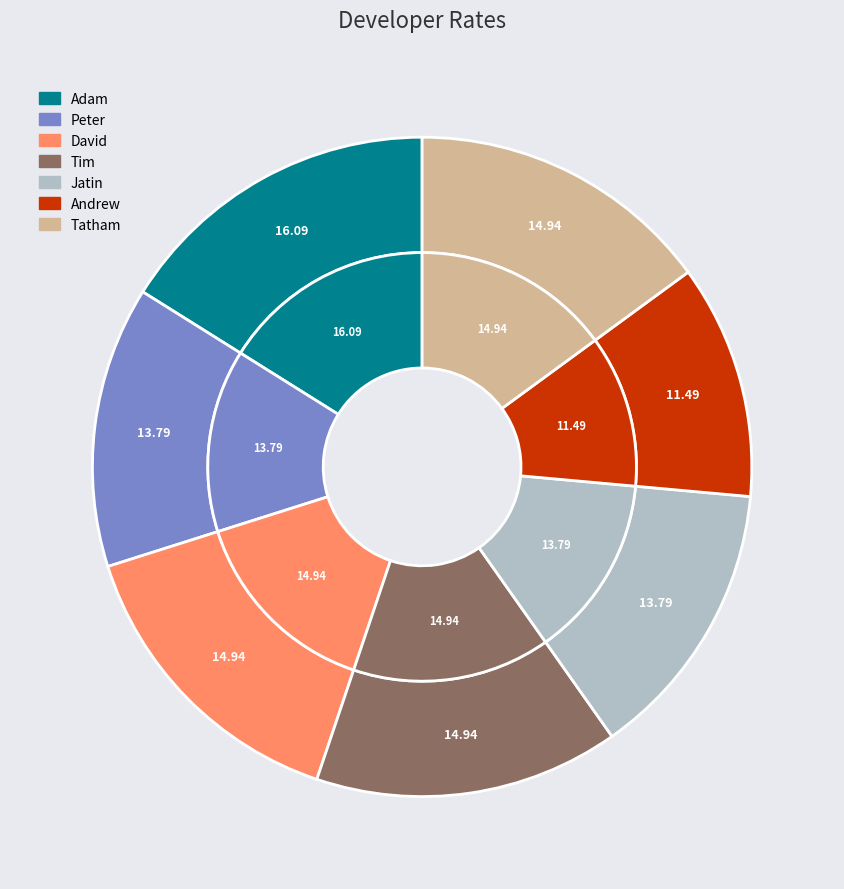

To the nearest percent, what portion does David represent?

15%